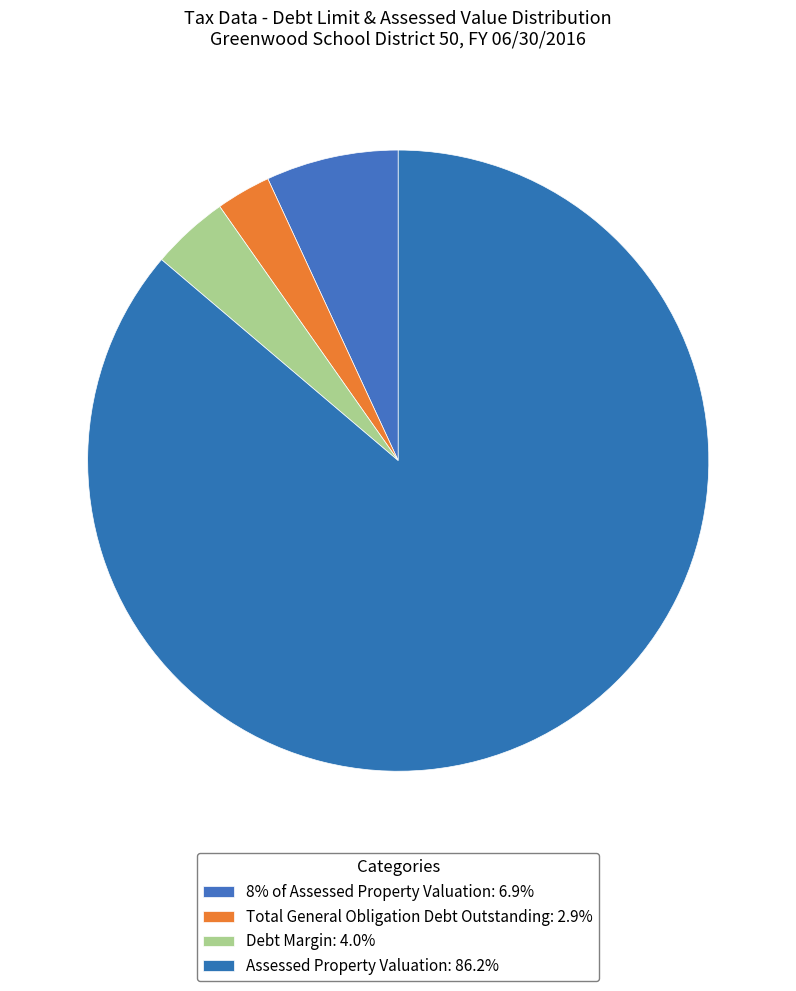

To the nearest percent, what is the difference between the largest and smallest slice percentages?

83%